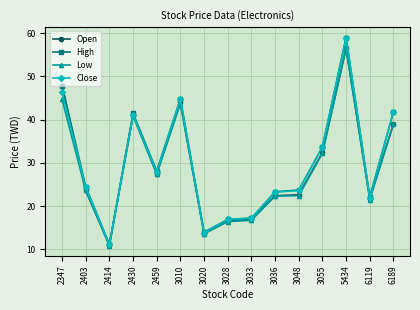

Which category has the highest value across all series?

5434